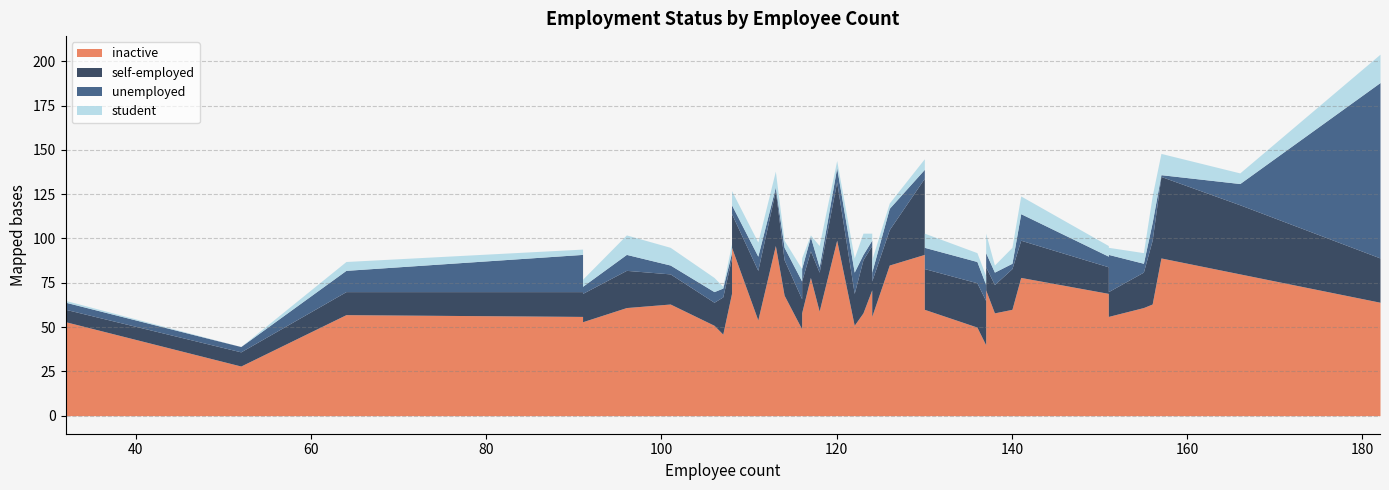

True or false: student has more than 2 interior local peaks.

True